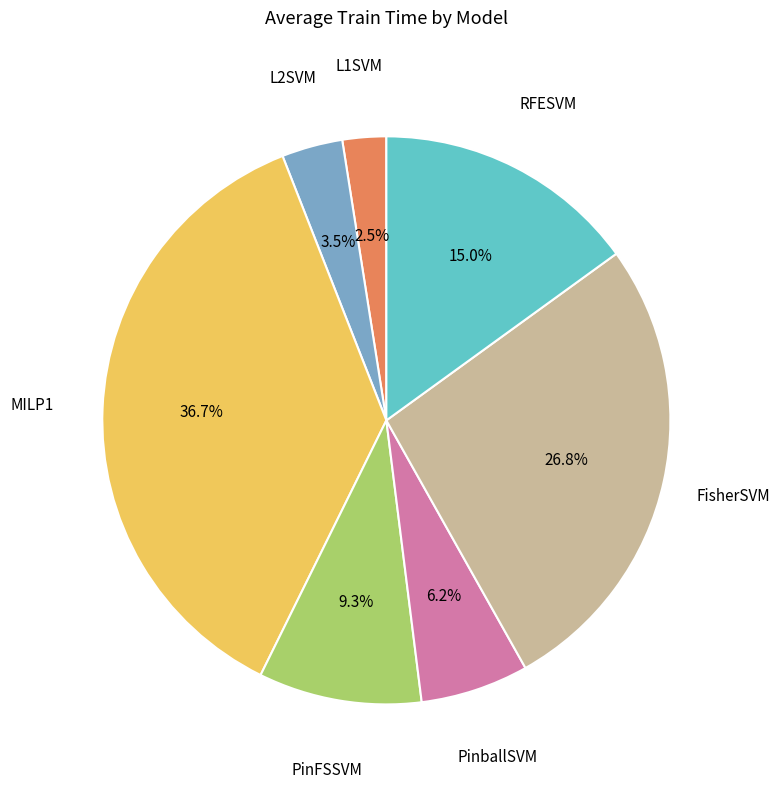

Is there any slice that represents more than half of the pie?

No